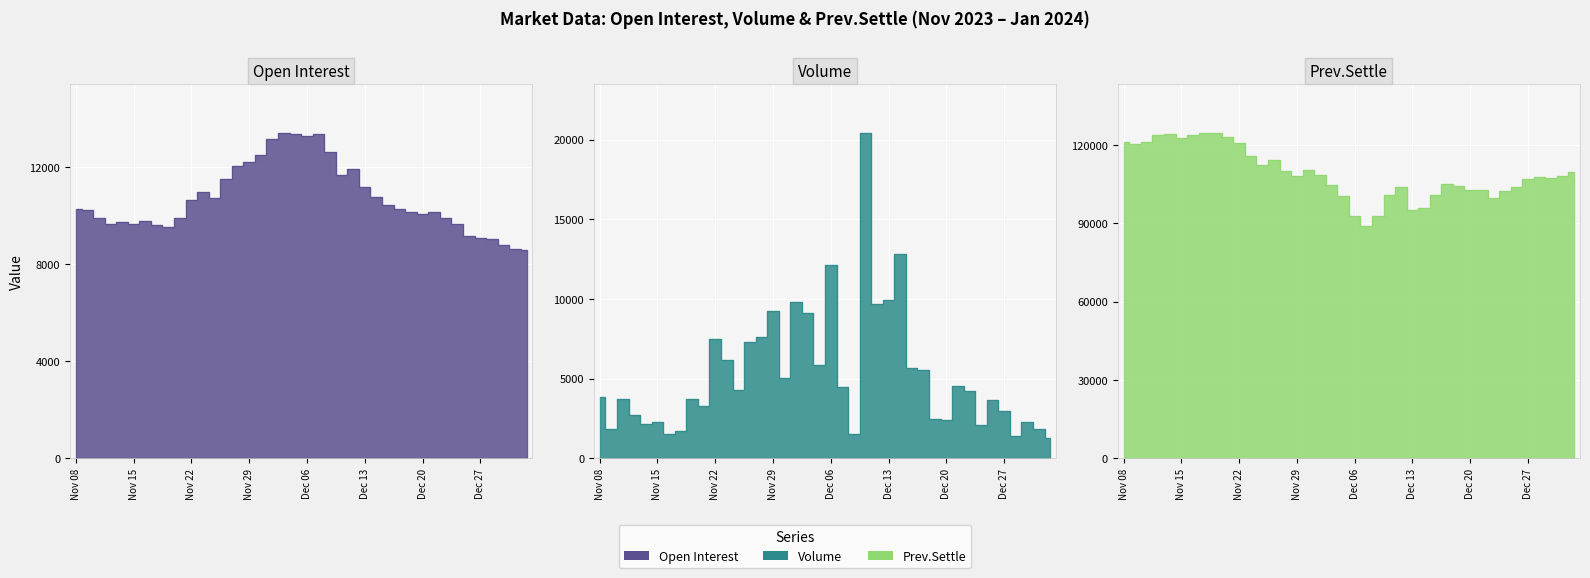

How many interior local valleys does the Prev.Settle series have?

8